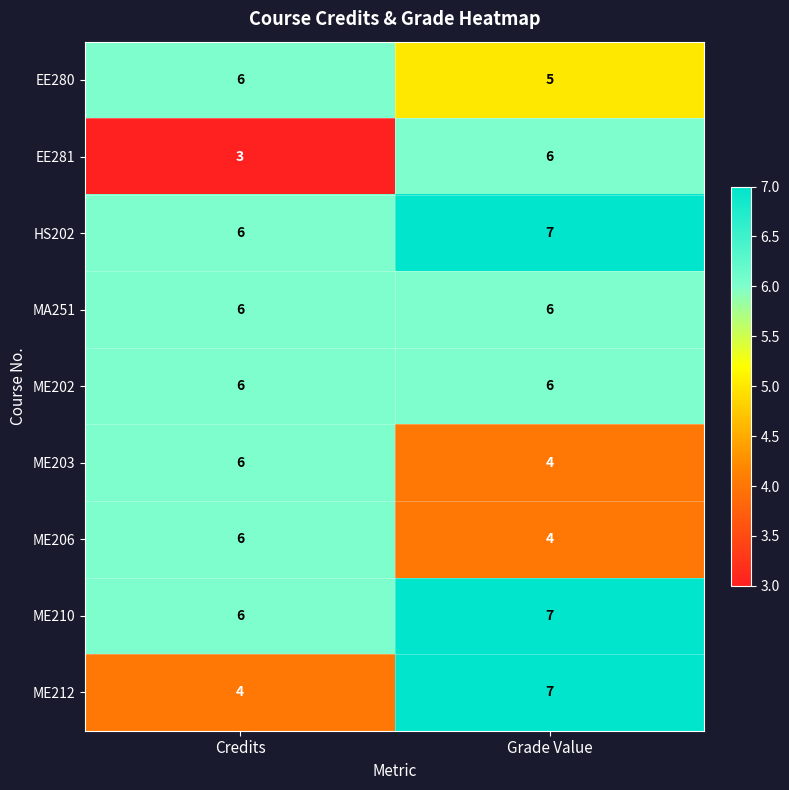

The value of ME202 at Credits is 3. True or false?

False